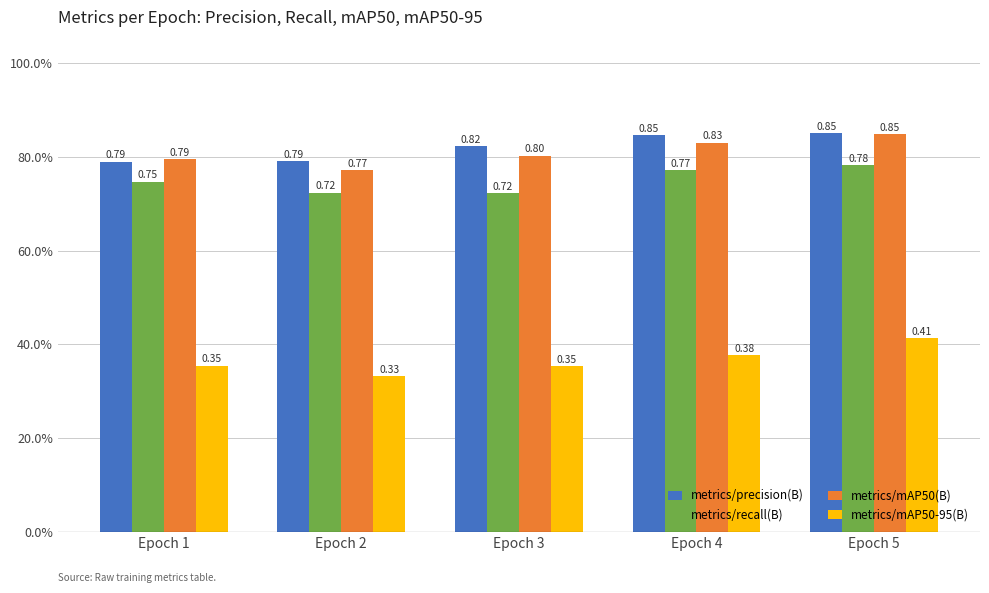

Which series has the largest total across all categories?

metrics/precision(B)